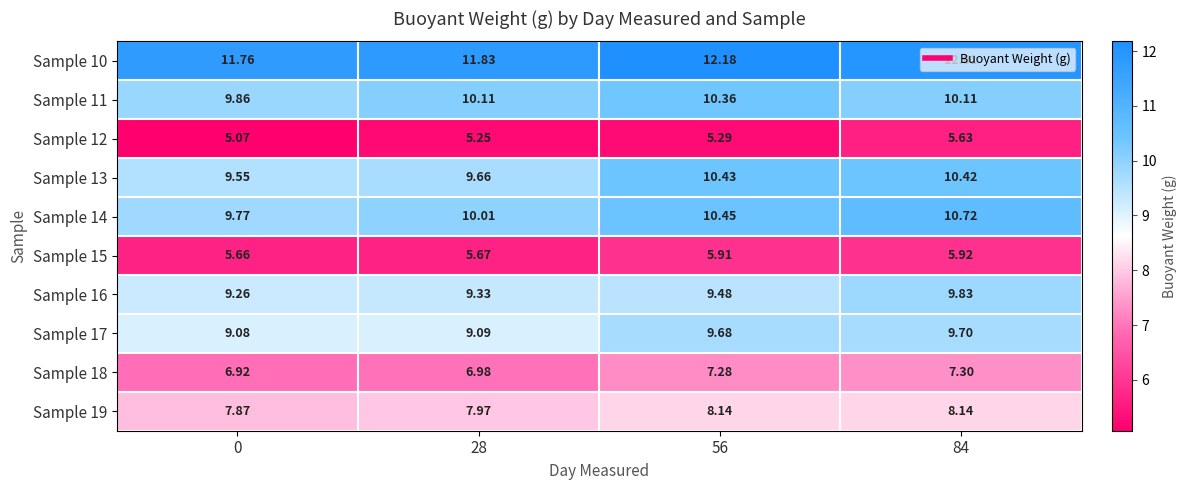

How many distinct data groups are displayed?

10